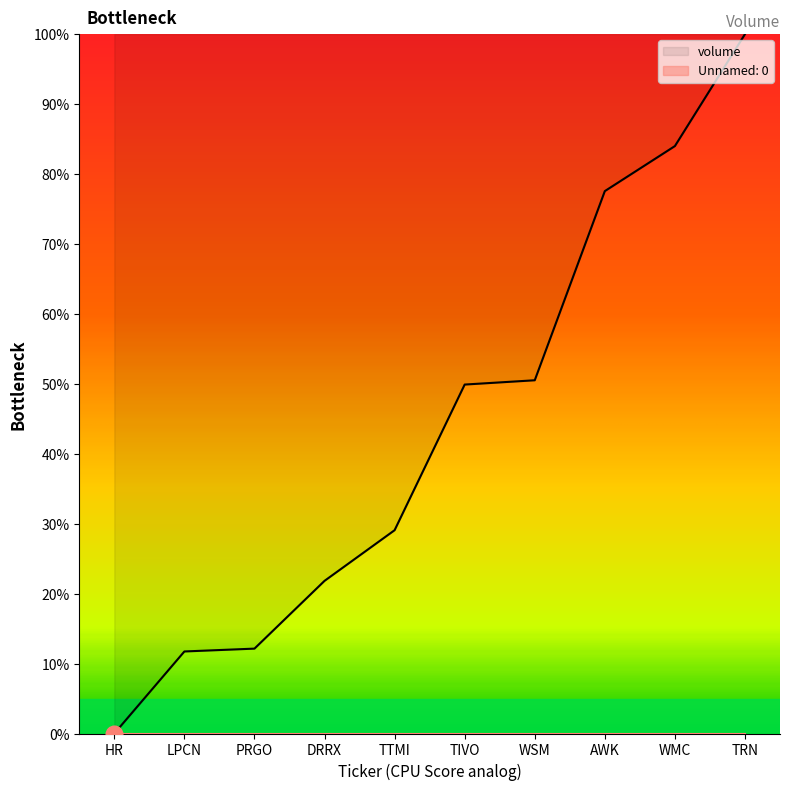

What is the difference between the second highest and minimum values?

84.0